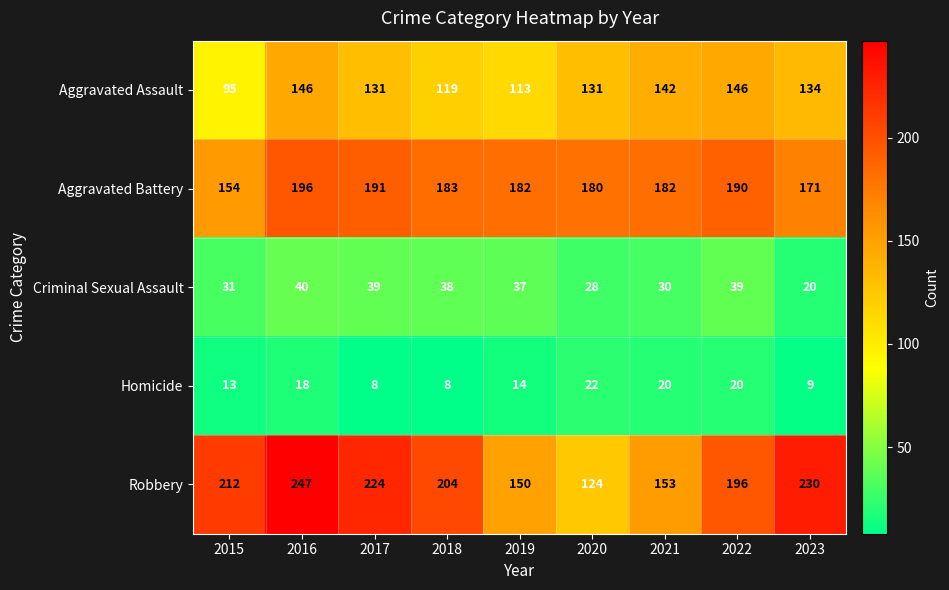

The value of Robbery at 2019 is 98. True or false?

False